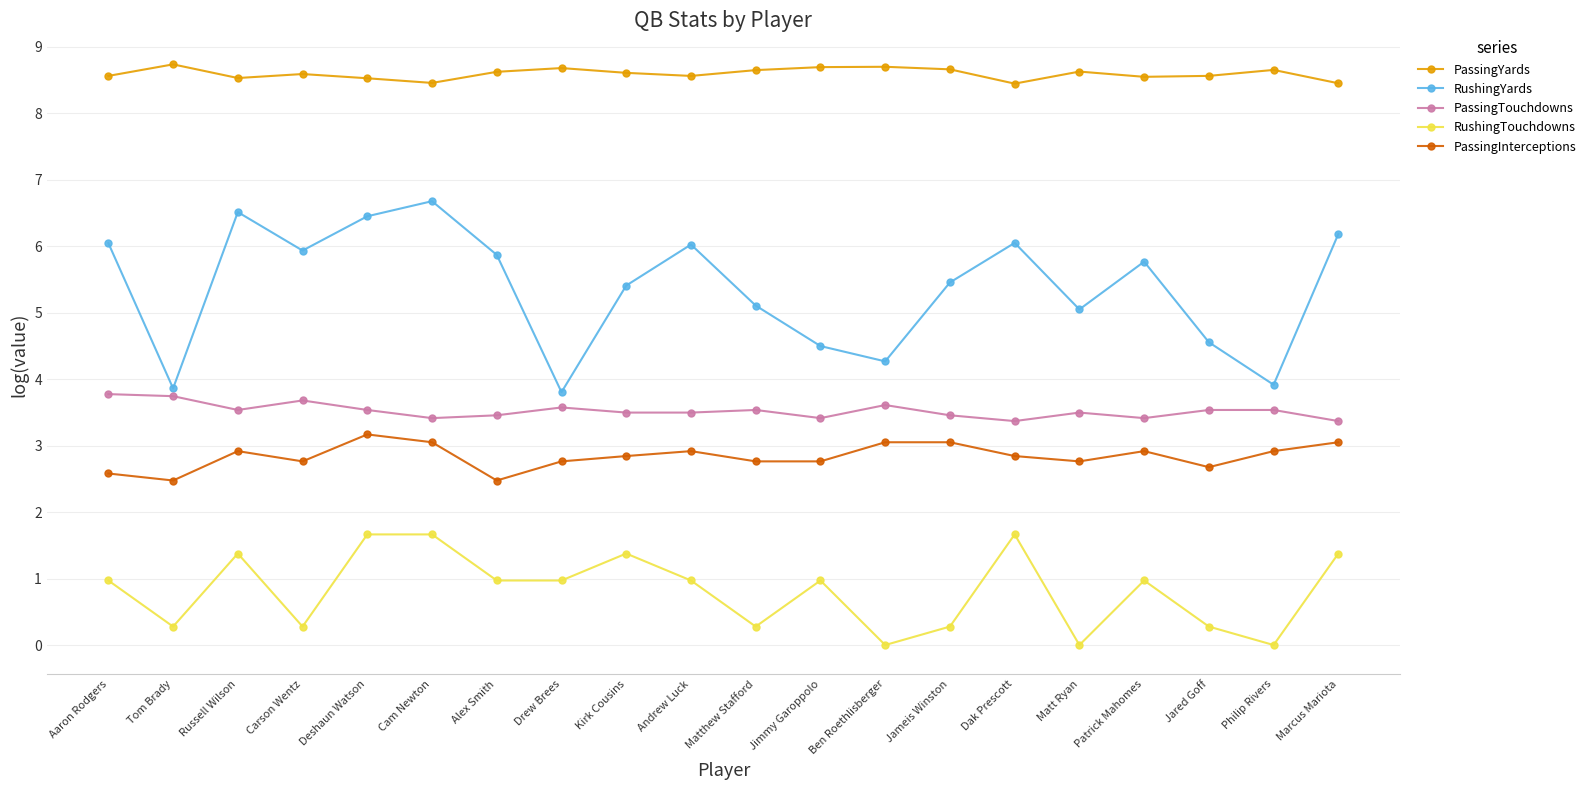

How many data points does each series have?

20